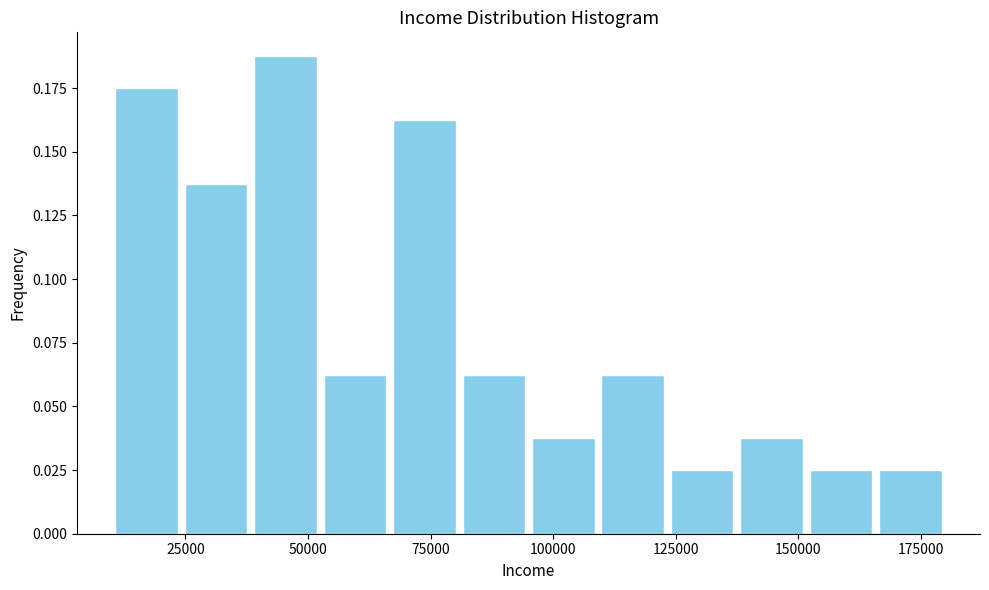

Around what value on the x-axis is the tallest bar? Give the approximate position of its centre, as read against the axis.

45000